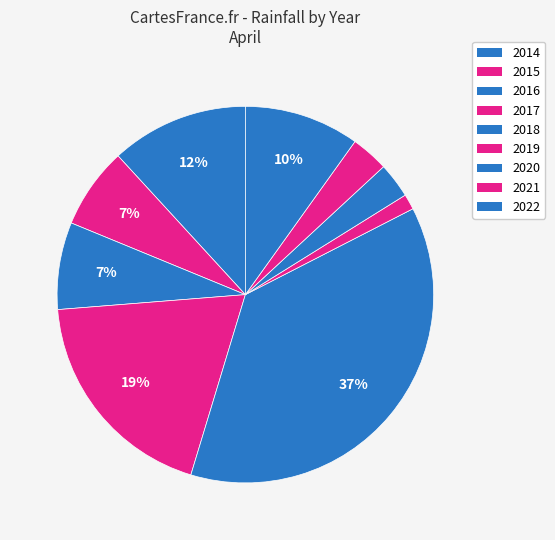

Count the number of slices in the pie.

9